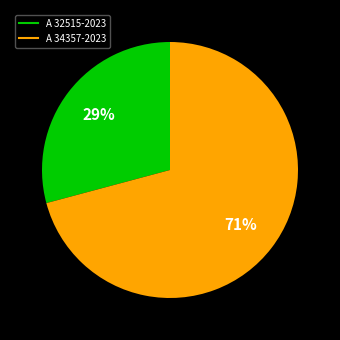

Which category has the biggest portion of the pie?

A 34357-2023